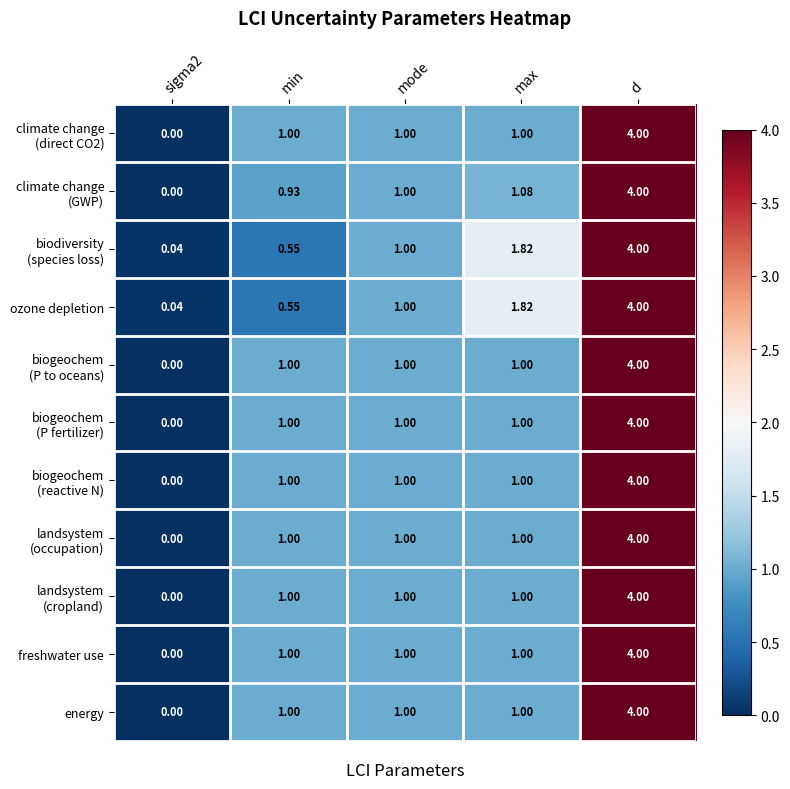

At which category does the chart reach its peak across all series?

d